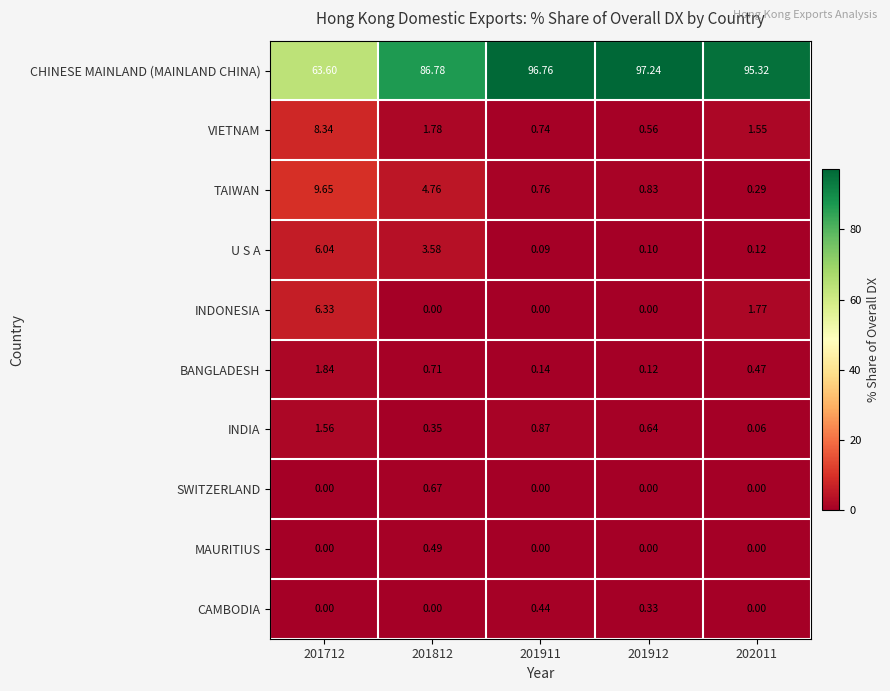

At which category is the sum across all series the highest?

201912